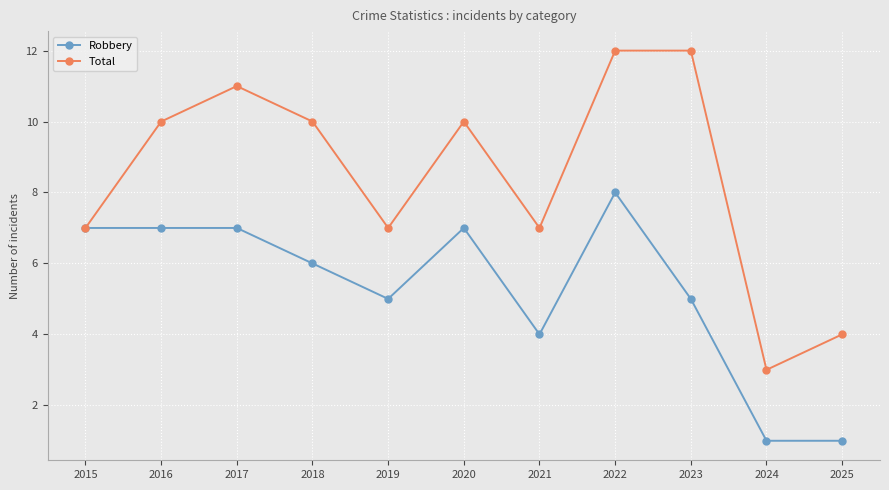

Which series has the largest total across all categories?

Total